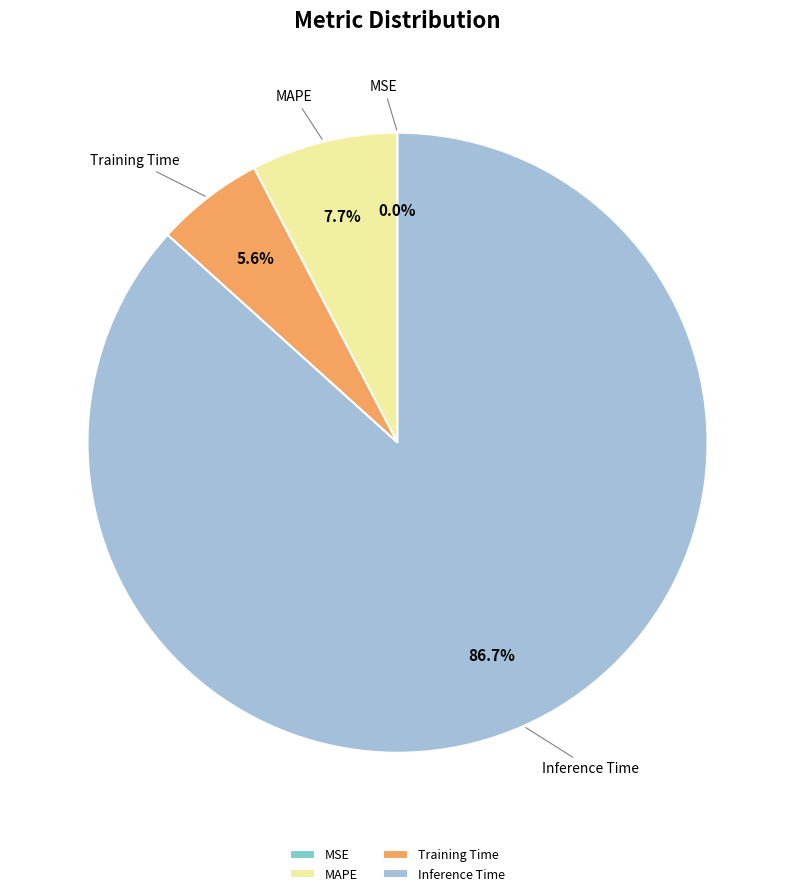

What is the largest slice in the pie chart?

Inference Time